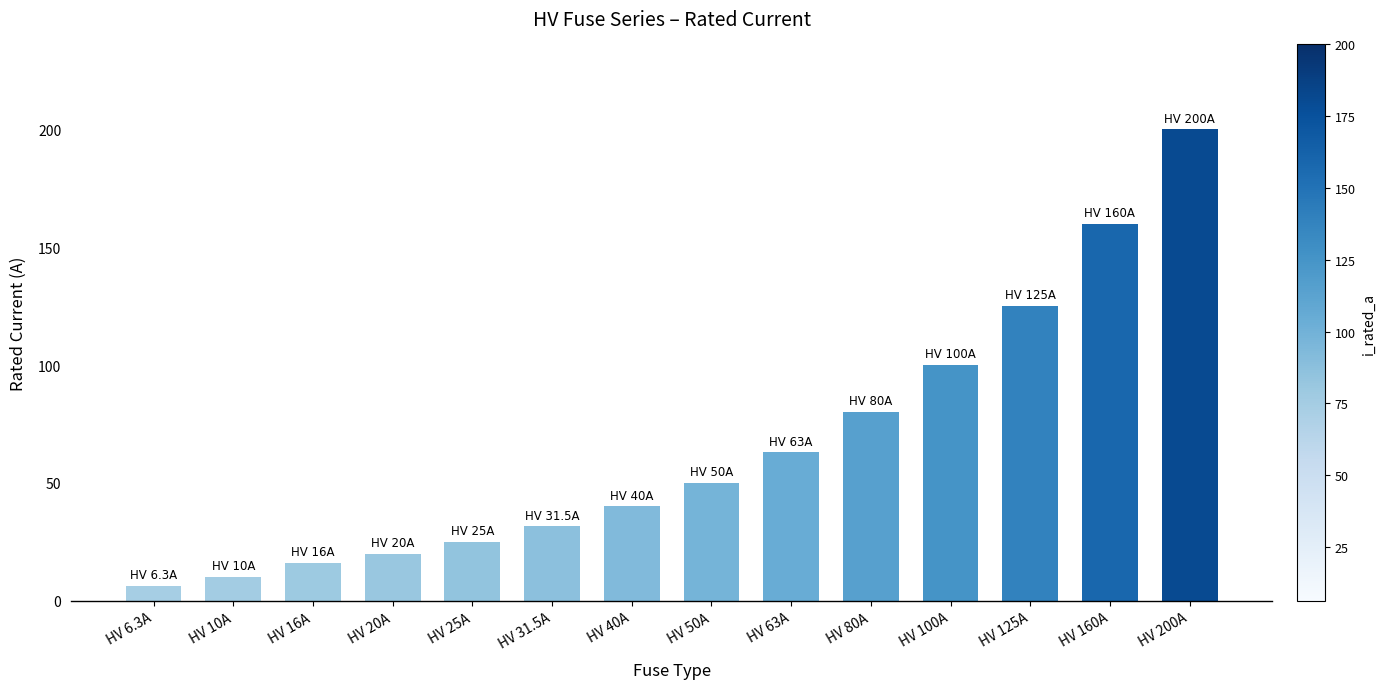

What is the smallest value displayed?

6.3